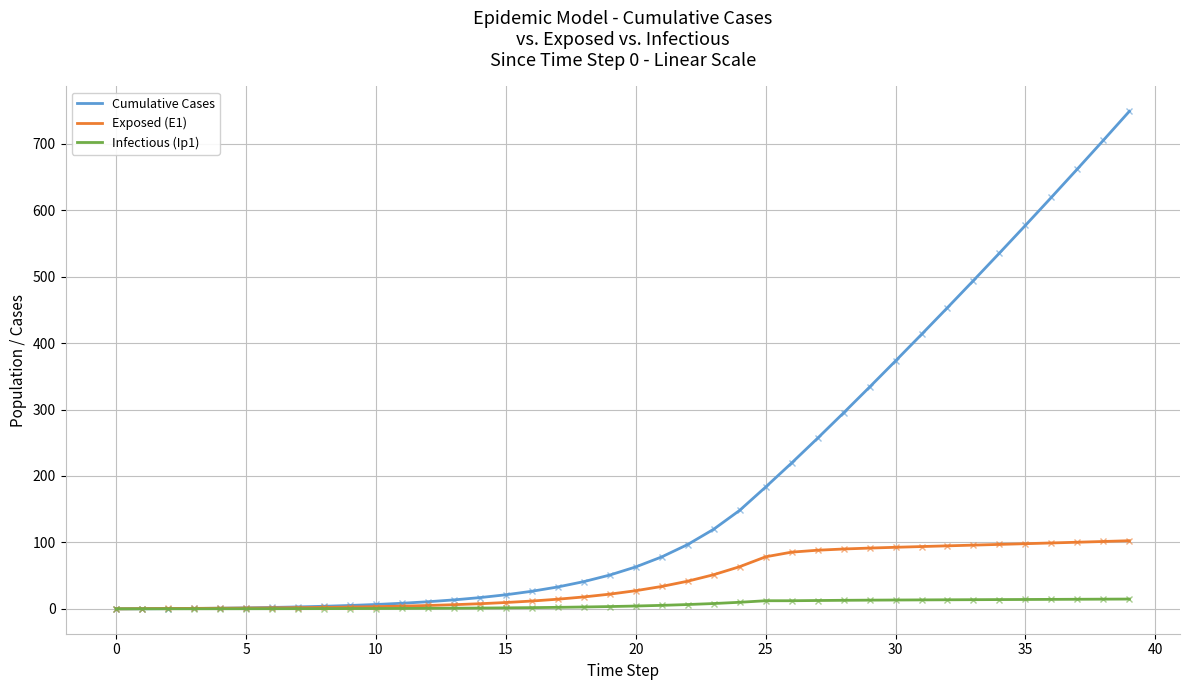

Which series has the largest total across all categories?

Cumulative Cases